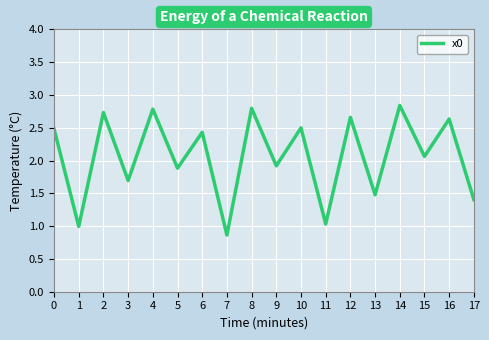

Which label corresponds to the smallest value in the chart?

7